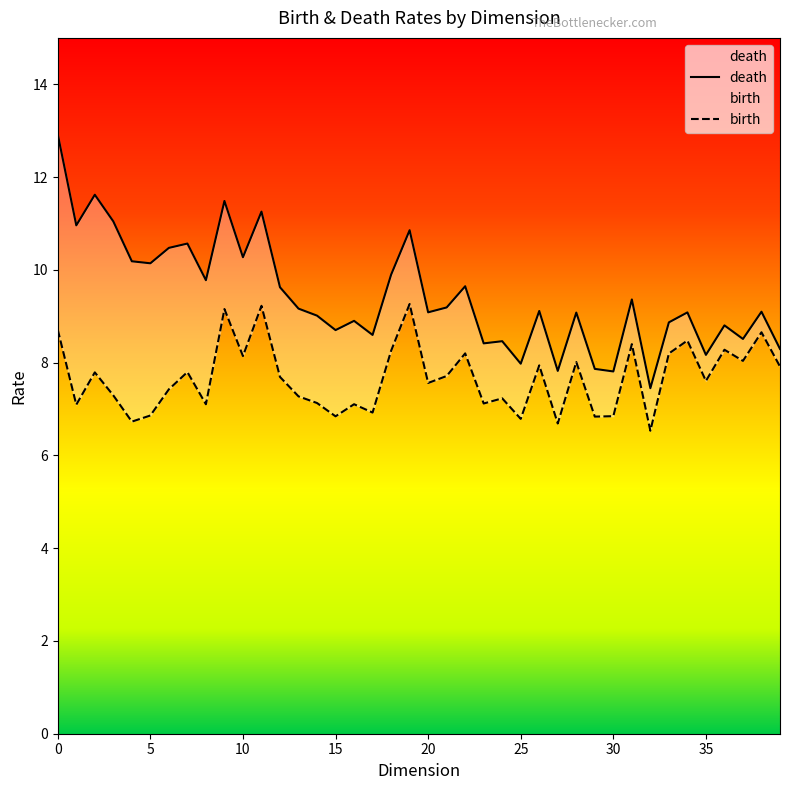

Is the value of death at 40 greater than the value of birth at 28?

Yes